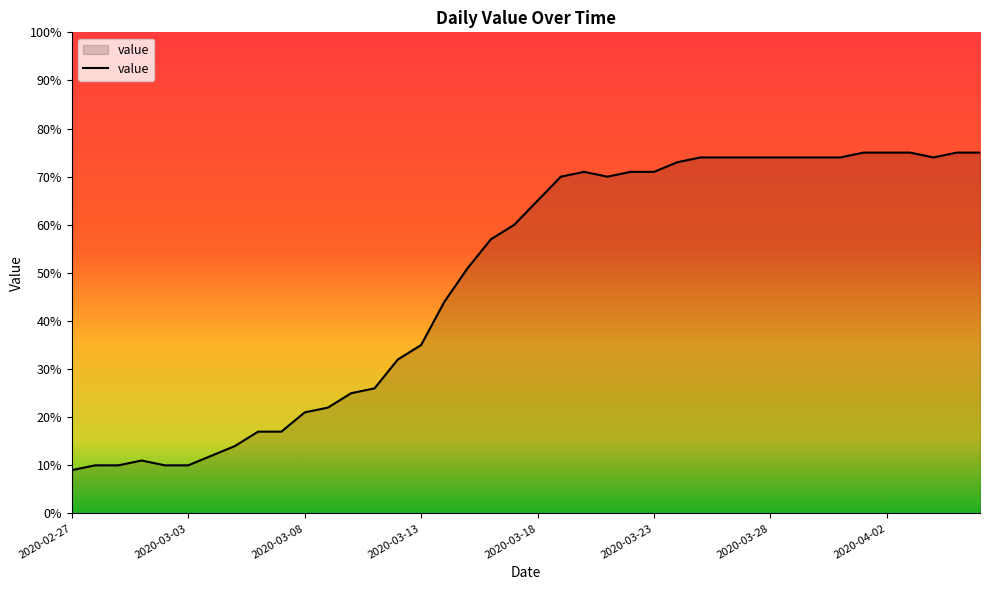

Reading left to right, transcribe all the data shown in this chart.

9	10	10	11	10	10	12	14	17	17	21	22	25	26	32	35	44	51	57	60	65	70	71	70	71	71	73	74	74	74	74	74	74	74	75	75	75	74	75	75